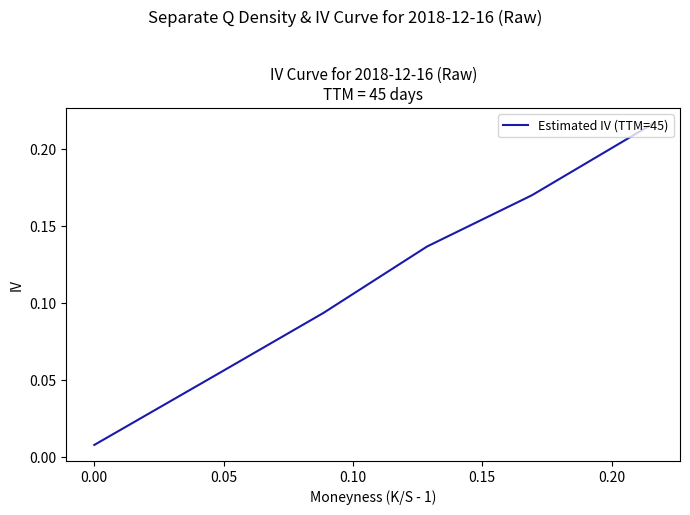

True or false: the data has more than 1 interior local peaks.

False